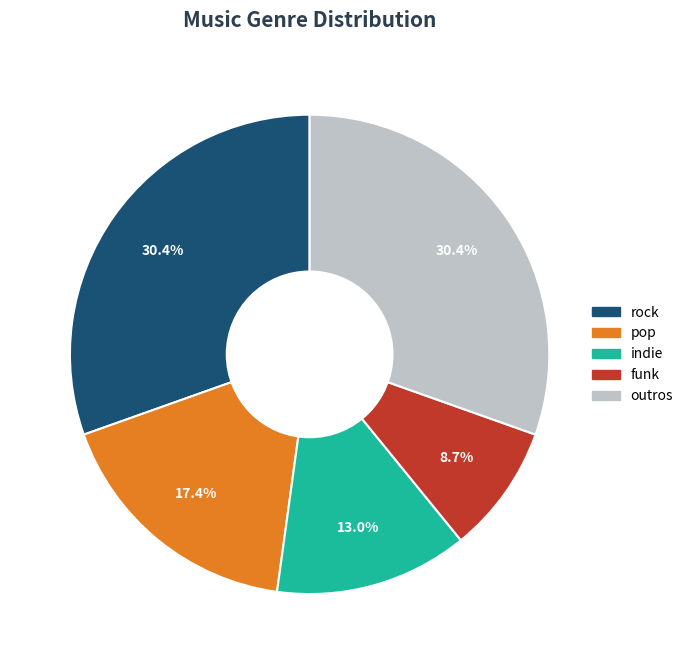

Is there a majority slice in this chart?

No